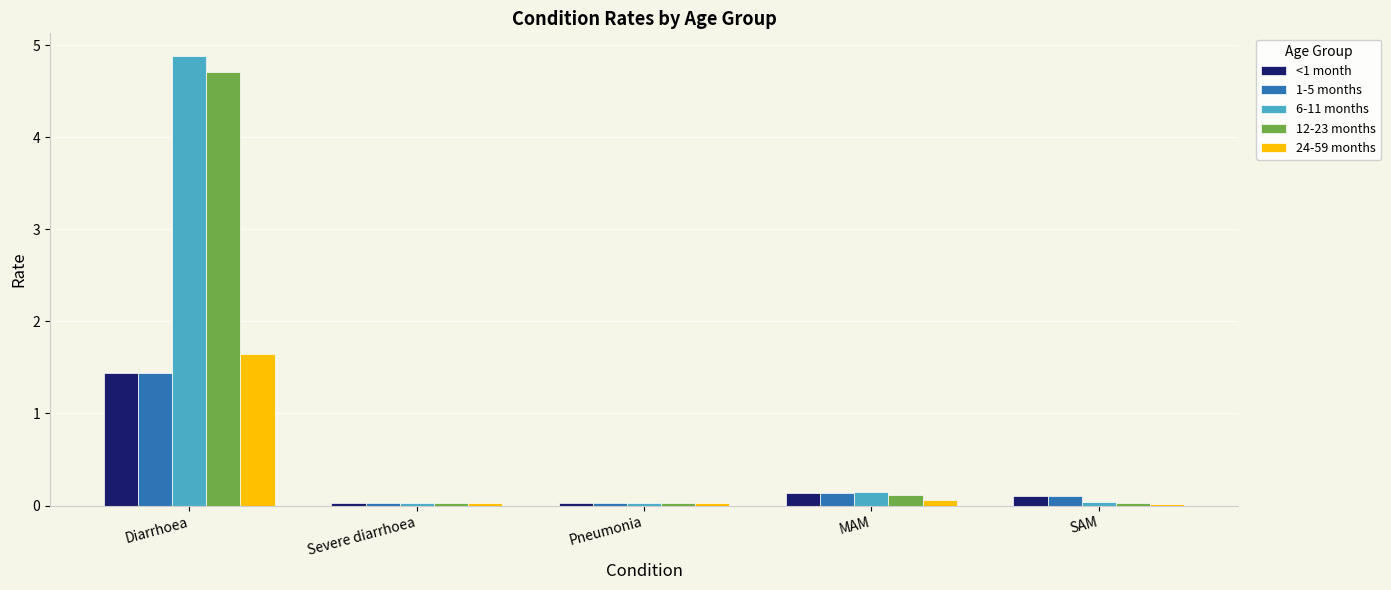

What are all the series names shown in the legend?

<1 month, 1-5 months, 6-11 months, 12-23 months, 24-59 months